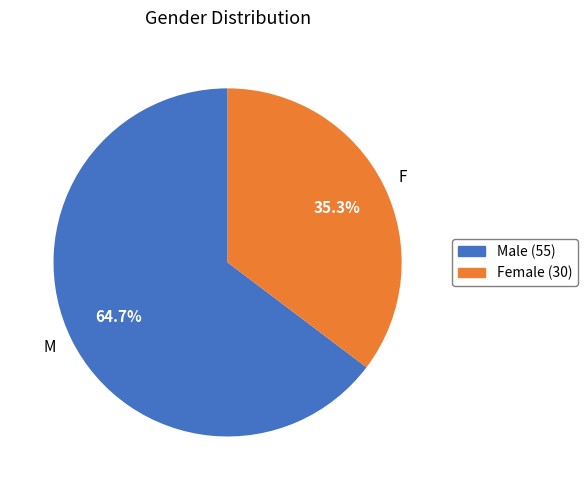

What percentage is the M slice, to the nearest percent?

65%